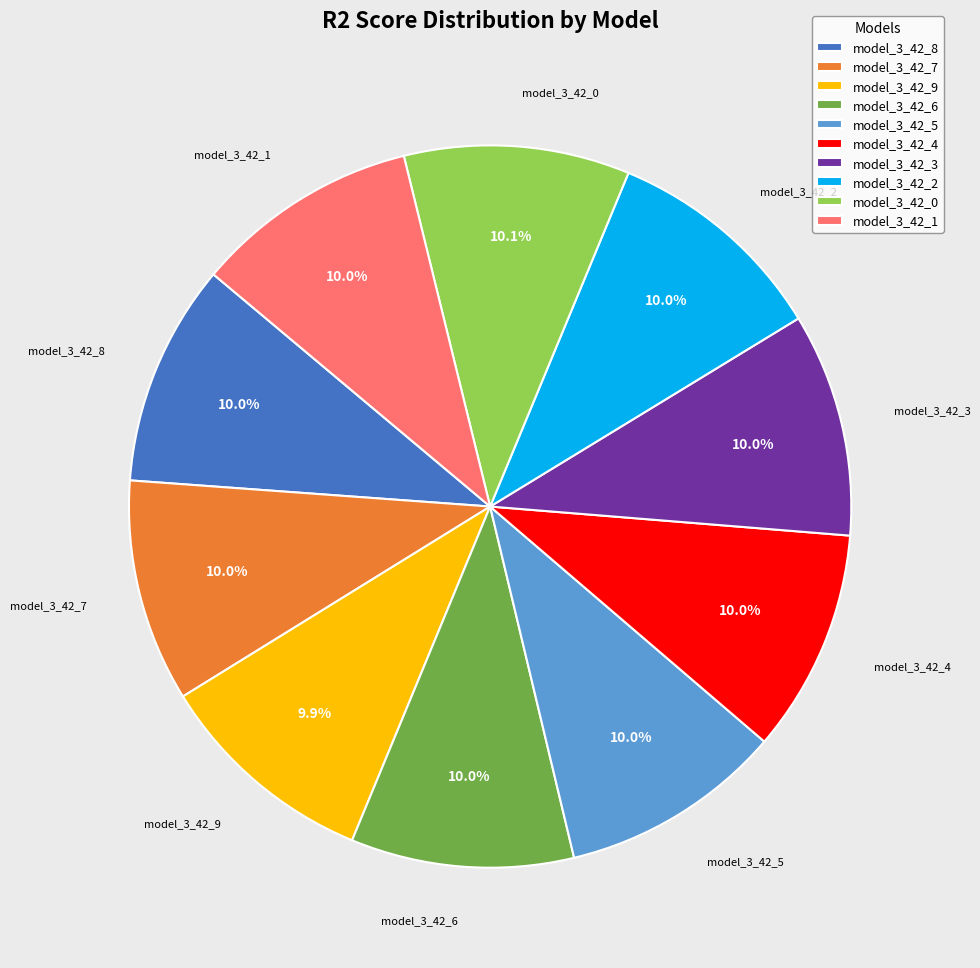

What percentage do model_3_42_2 and model_3_42_7 together represent?

20.0%